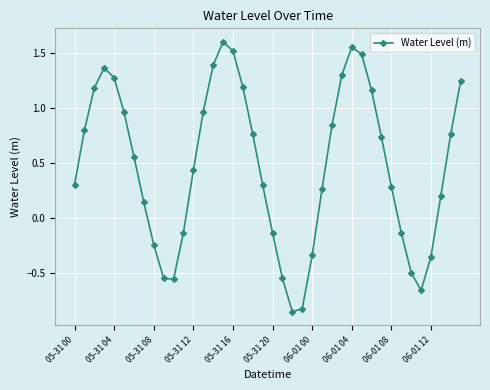

What is the greatest value displayed?

1.6